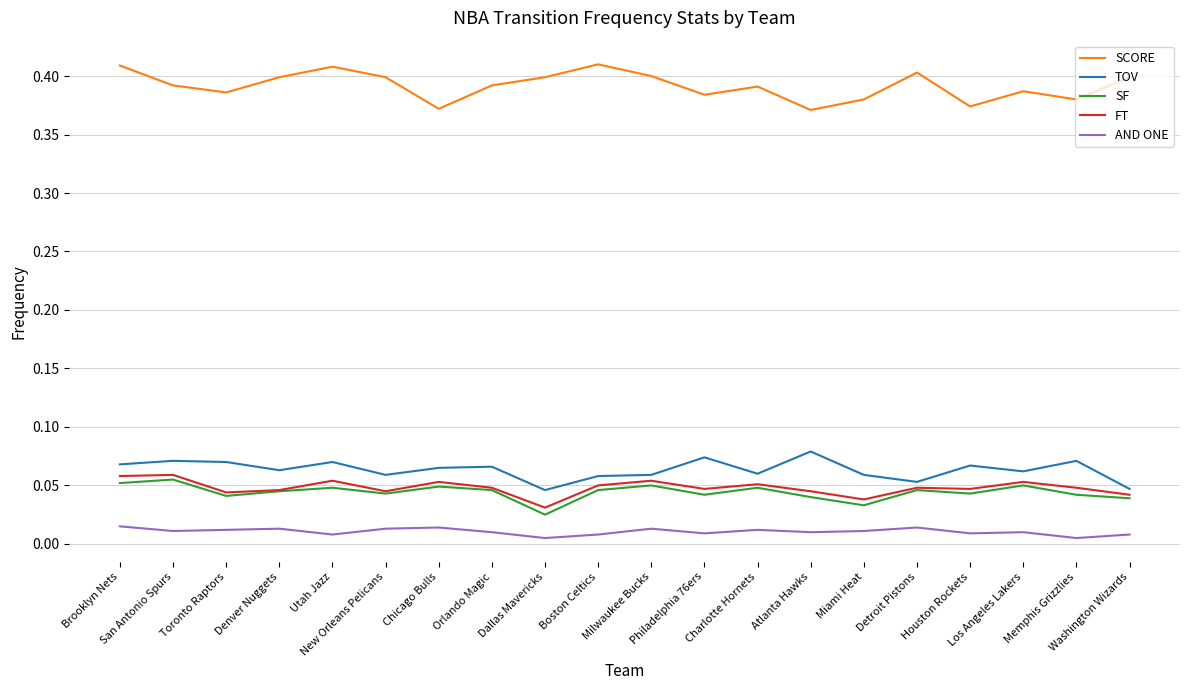

What is the sum of all FT values?

1.0